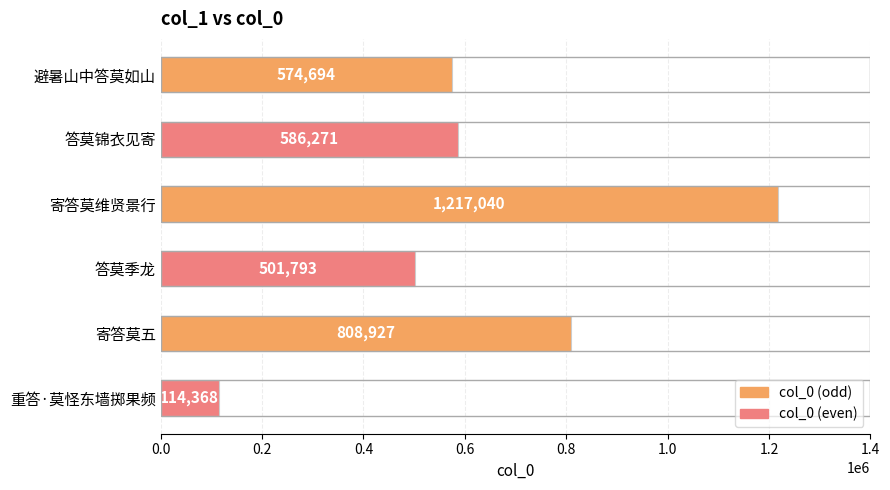

How many distinct data groups are displayed?

1